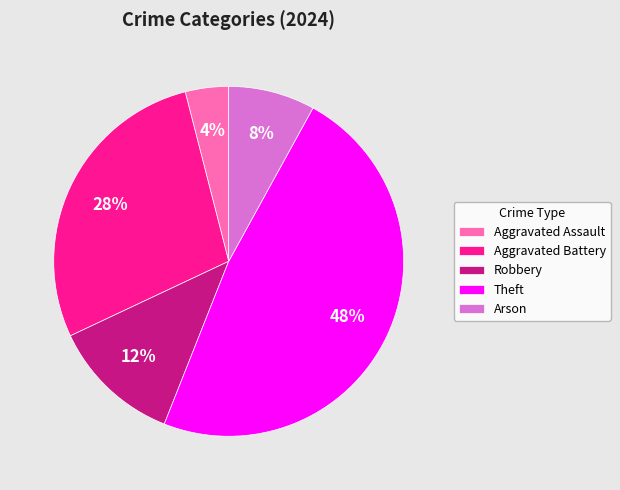

To the nearest percent, what portion does Theft represent?

48%